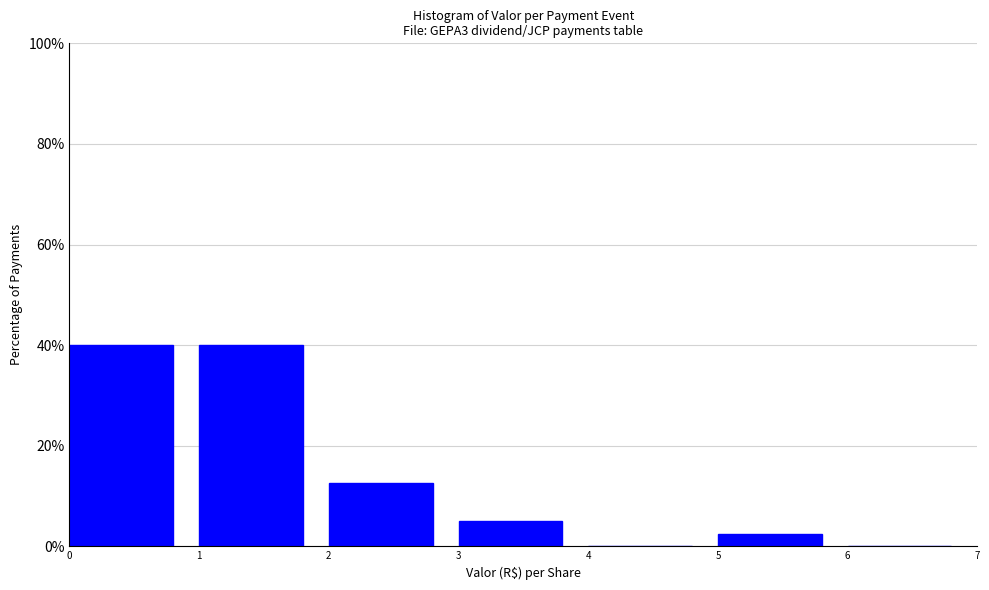

Reading left to right, list every bar in this chart as the range it spans on the x-axis followed by its height. The values are not printed on the chart, so give them approximately, as read against the axis.

0 to 1: 40
1 to 2: 40
2 to 3: 12
3 to 4: 6
4 to 5: 0
5 to 6: 2
6 to 7: 0